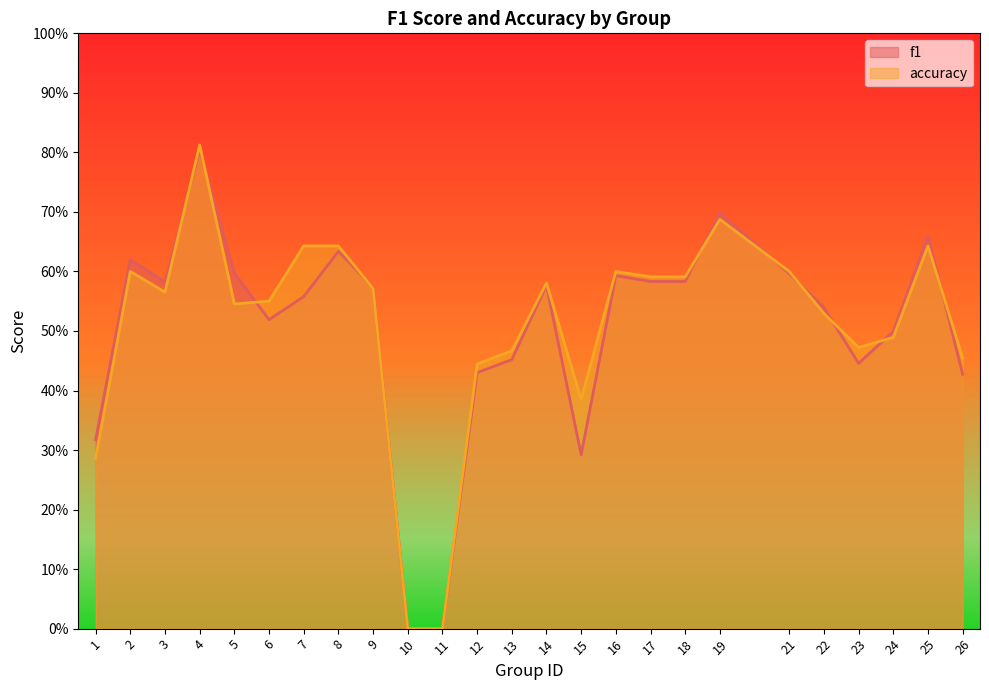

Reading left to right, list all the values displayed in this chart.

f1: 1=0.3	2=0.6	3=0.6	4=0.8	5=0.6	6=0.5	7=0.6	8=0.6	9=0.6	10=0.0	11=0.0	12=0.4	13=0.5	14=0.6	15=0.3	16=0.6	17=0.6	18=0.6	19=0.7	21=0.6	22=0.5	23=0.4	24=0.5	25=0.7	26=0.4
accuracy: 1=0.3	2=0.6	3=0.6	4=0.8	5=0.5	6=0.6	7=0.6	8=0.6	9=0.6	10=0.0	11=0.0	12=0.4	13=0.5	14=0.6	15=0.4	16=0.6	17=0.6	18=0.6	19=0.7	21=0.6	22=0.5	23=0.5	24=0.5	25=0.6	26=0.5